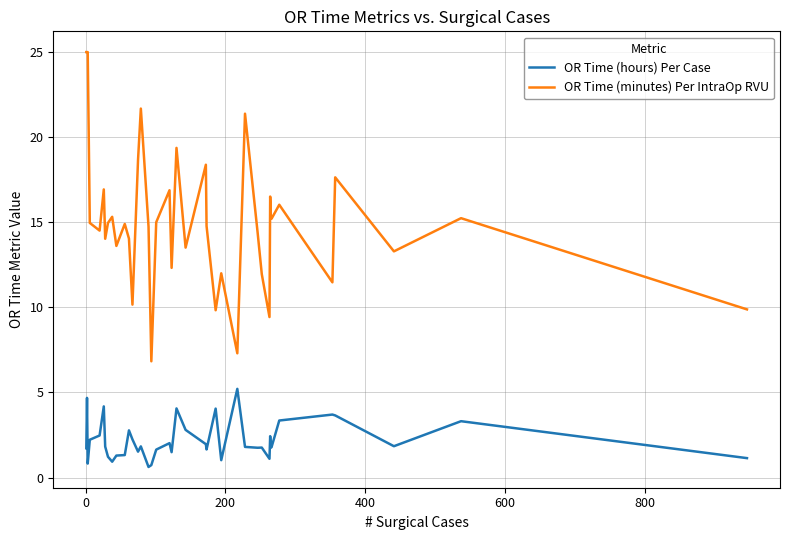

Which series has the largest total across all categories?

OR Time (minutes) Per IntraOp RVU